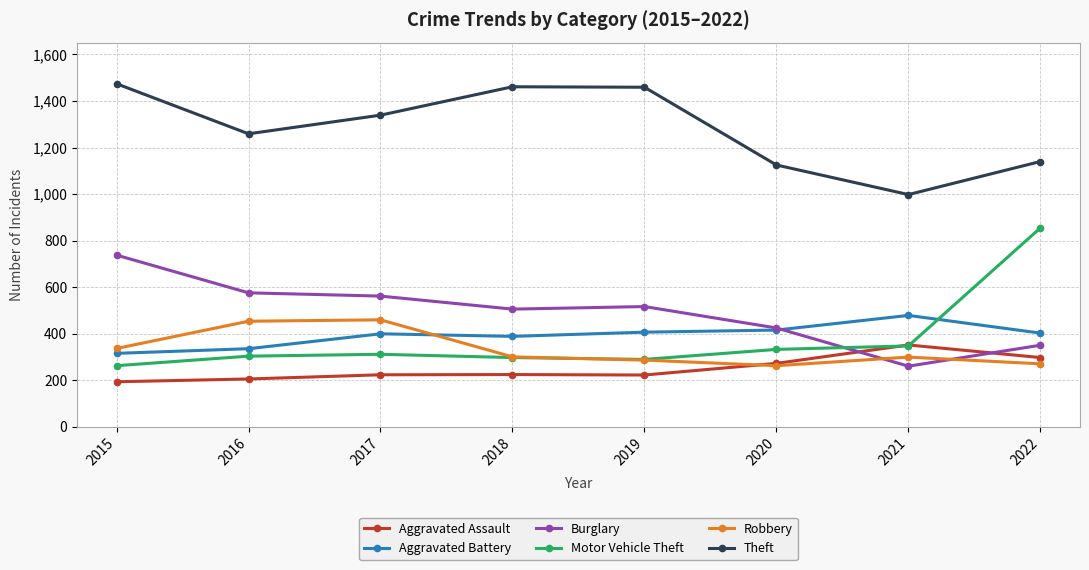

How many interior local peaks does the Robbery series have?

2